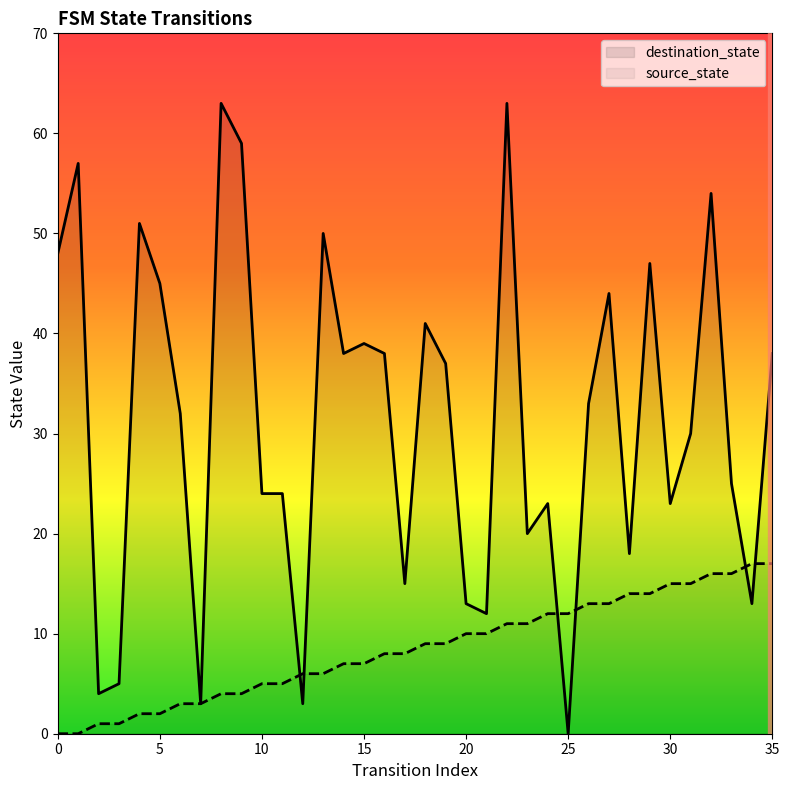

True or false: source_state has more than 2 points higher than both neighbors.

False